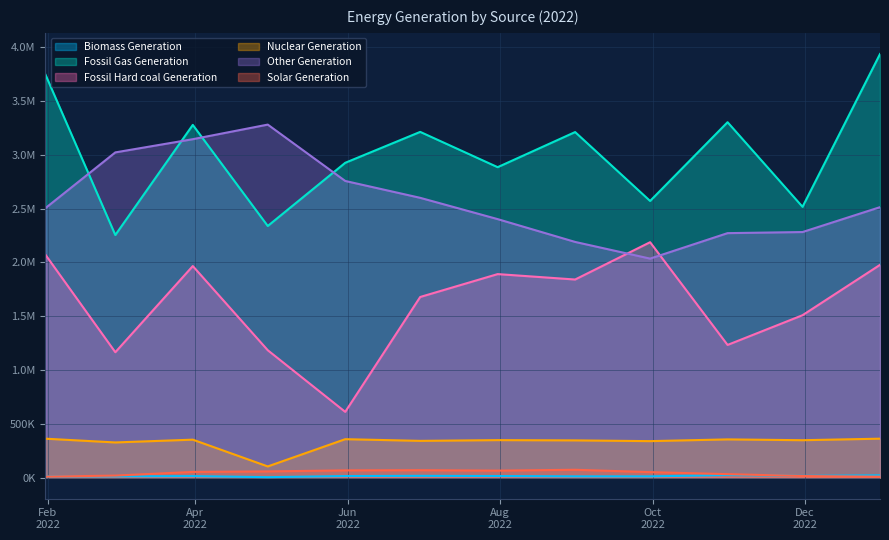

True or false: Other Generation and Nuclear Generation intersect in this chart.

False